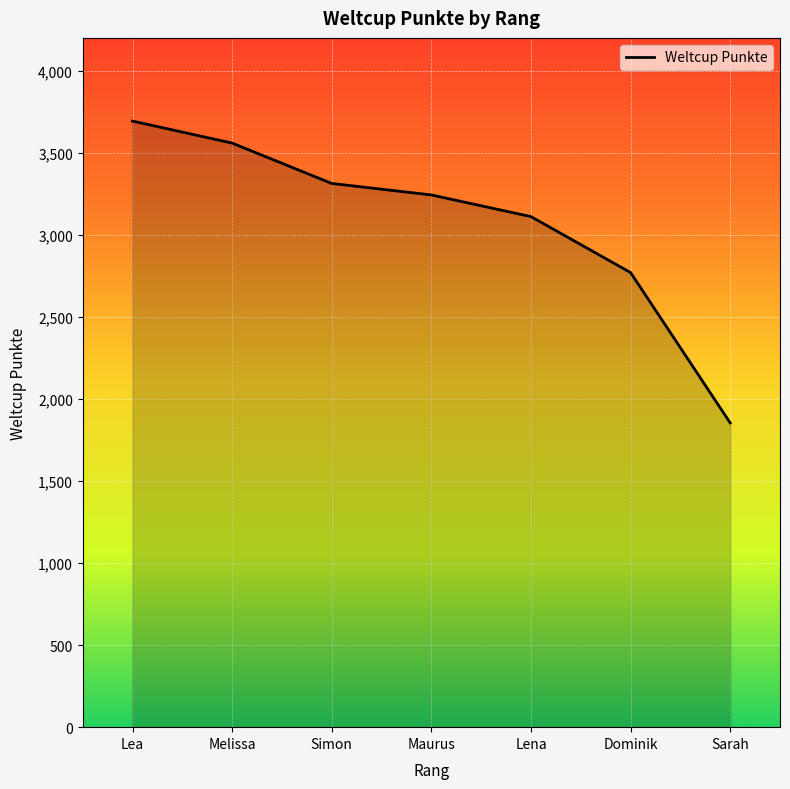

The value at Lena is 3111. True or false?

True